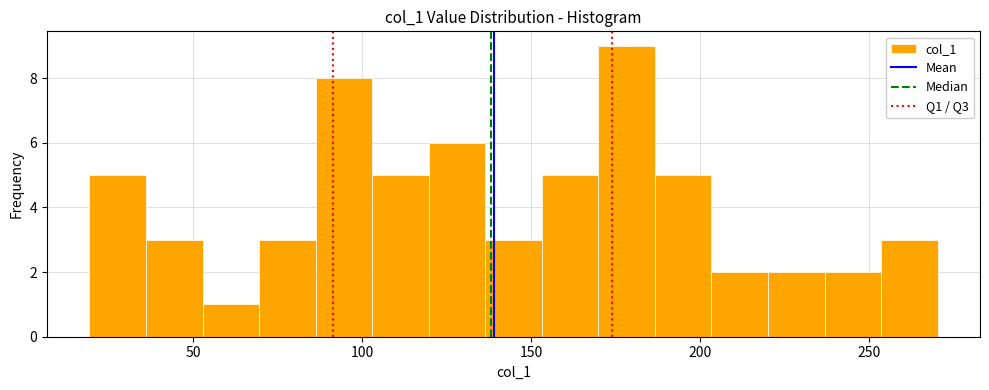

Around what value on the x-axis is the tallest bar? Give the approximate position of its centre, as read against the axis.

180